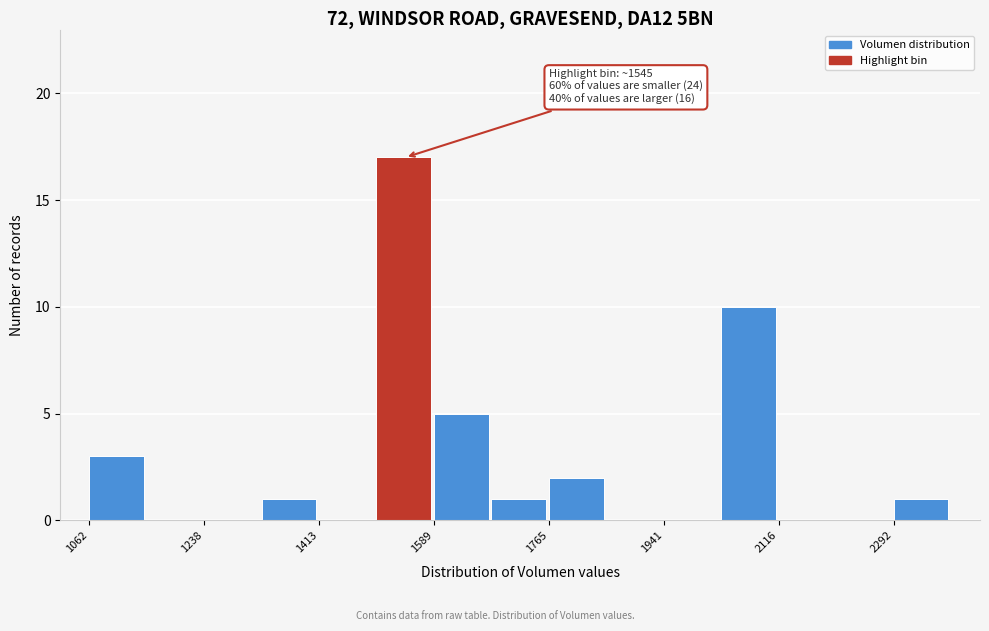

Which range on the x-axis has the tallest bar?

1500 to 1580